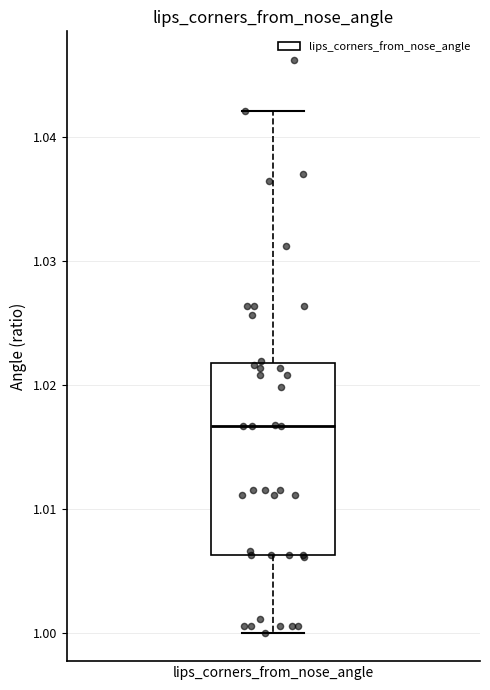

Where does the lower whisker of the box for lips_corners_from_nose_angle end on the y-axis? The values are not printed on the chart, so give them approximately, as read against the axis.

1.000